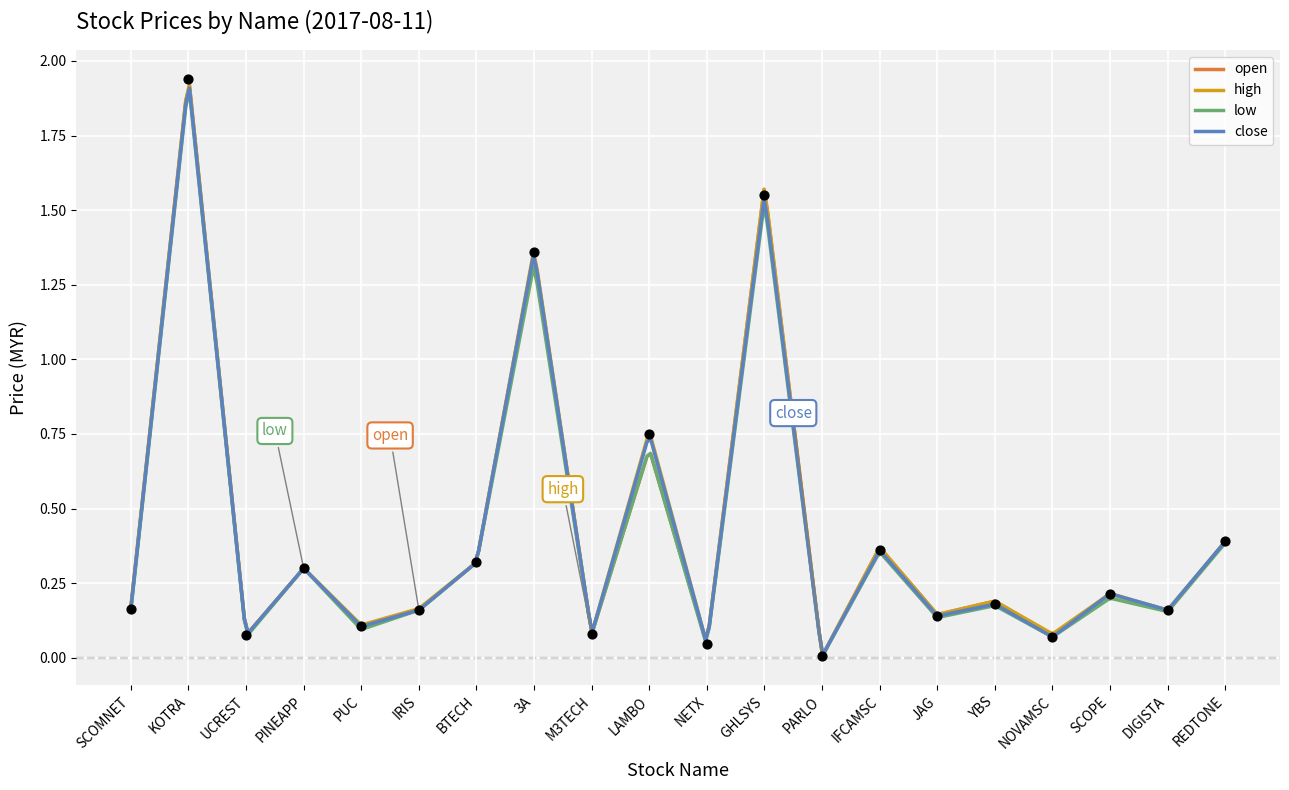

Which series has the largest Y range (max minus min)?

open